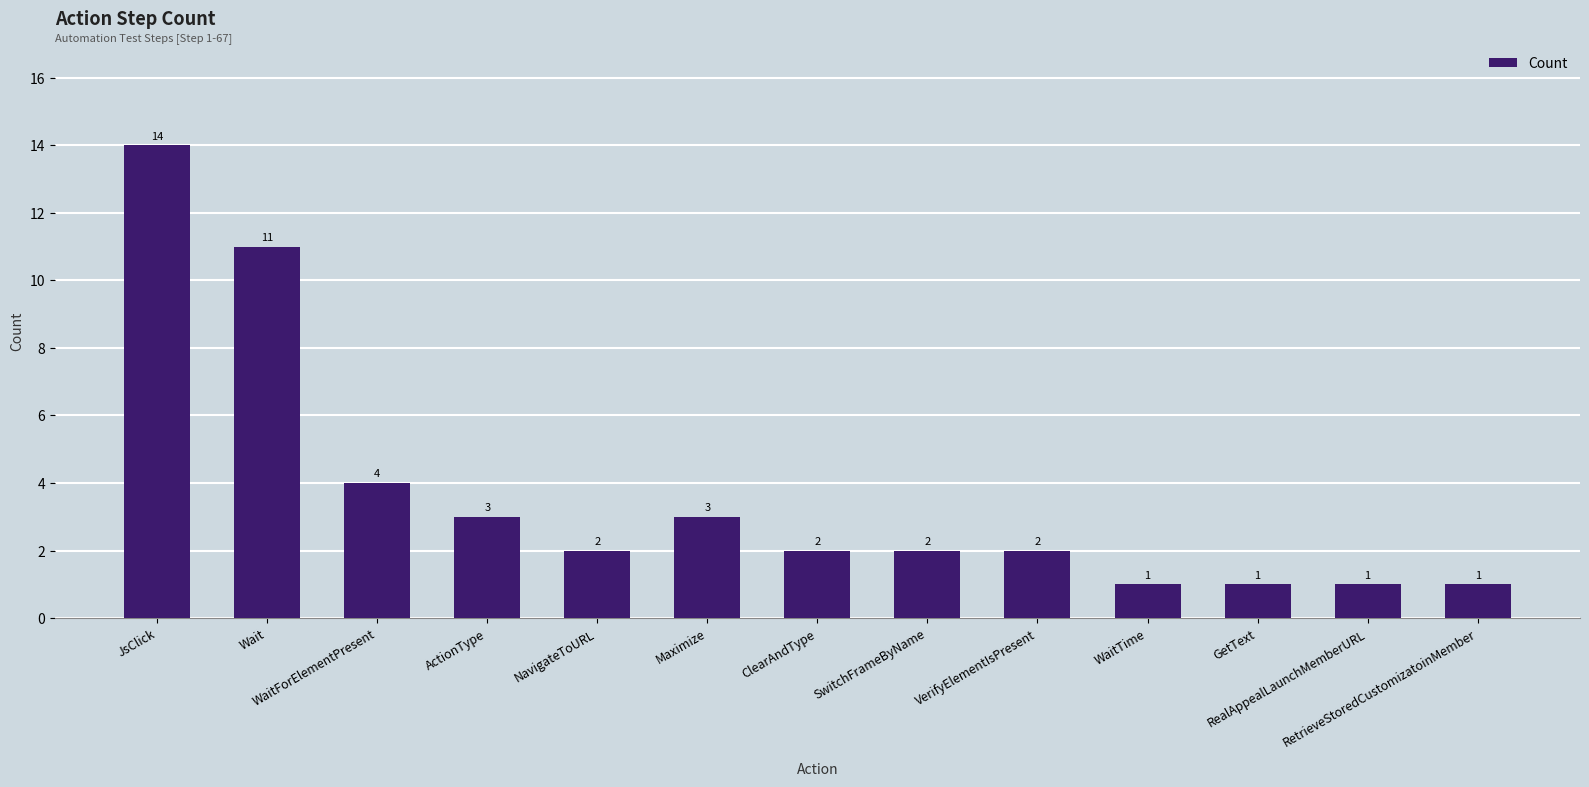

What is the sum of all values?

47